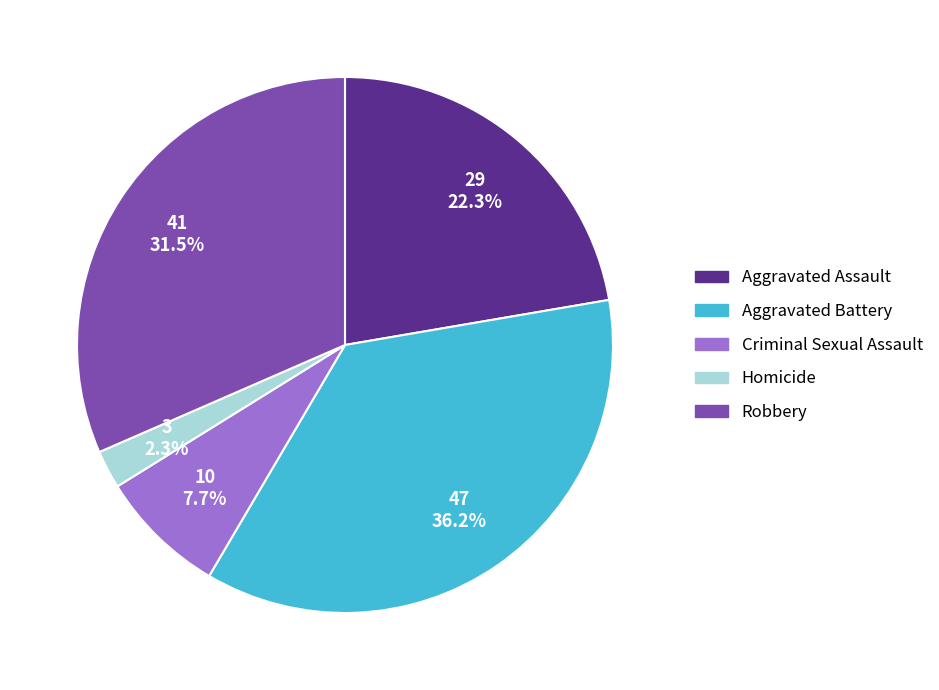

What percentage do Homicide and Aggravated Assault together represent?

24.6%